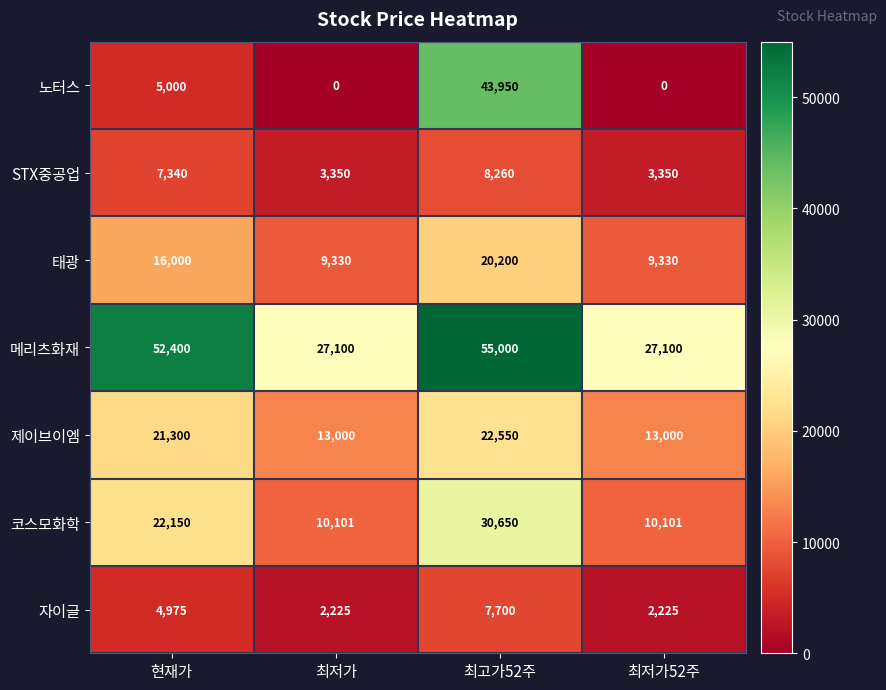

Reading right to left, extract all data points from this chart.

노터스: 최저가52주=0	최고가52주=43950	최저가=0	현재가=5000
STX중공업: 최저가52주=3350	최고가52주=8260	최저가=3350	현재가=7340
태광: 최저가52주=9330	최고가52주=20200	최저가=9330	현재가=16000
메리츠화재: 최저가52주=27100	최고가52주=55000	최저가=27100	현재가=52400
제이브이엠: 최저가52주=13000	최고가52주=22550	최저가=13000	현재가=21300
코스모화학: 최저가52주=10101	최고가52주=30650	최저가=10101	현재가=22150
자이글: 최저가52주=2225	최고가52주=7700	최저가=2225	현재가=4975